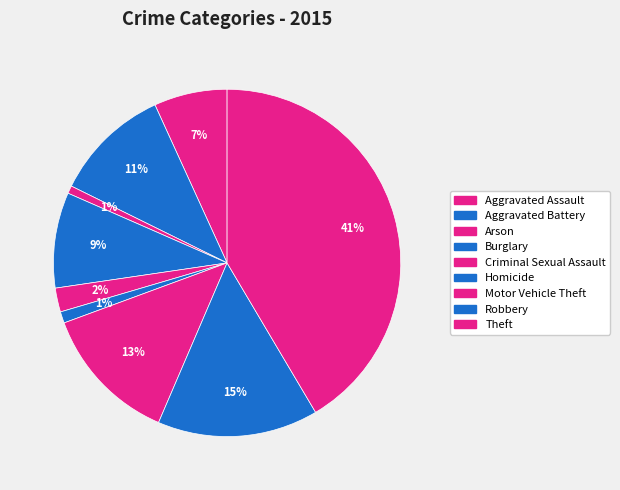

Is there a majority slice in this chart?

No